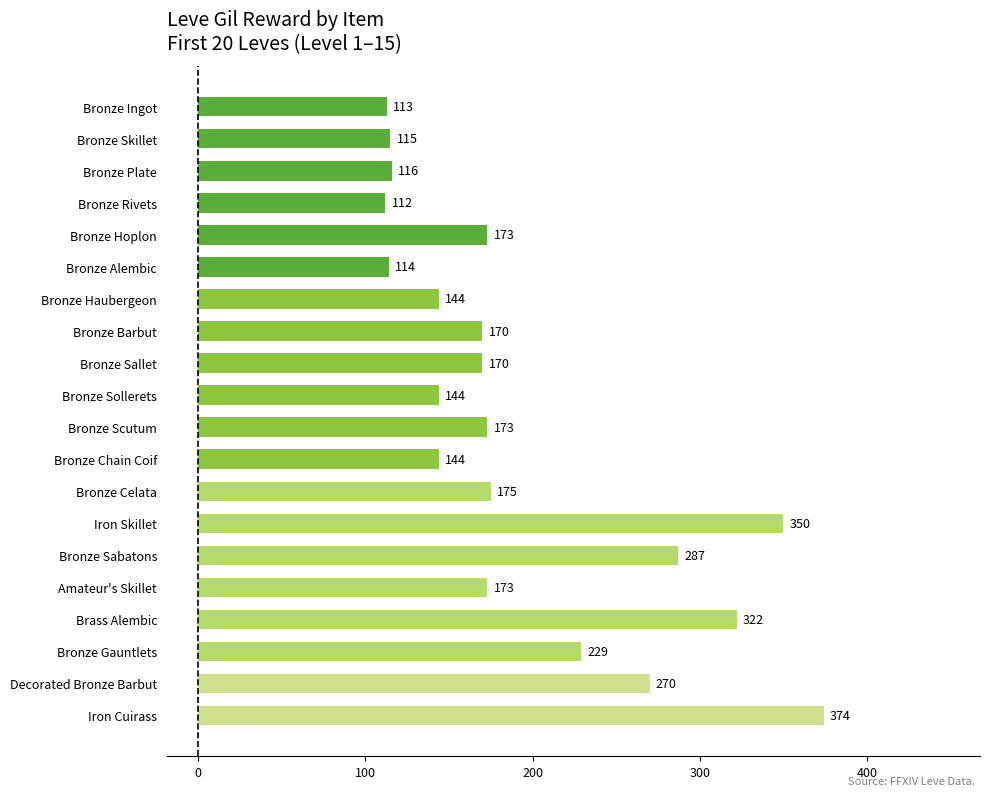

Are the bars grouped side by side (vs. stacked)?

No